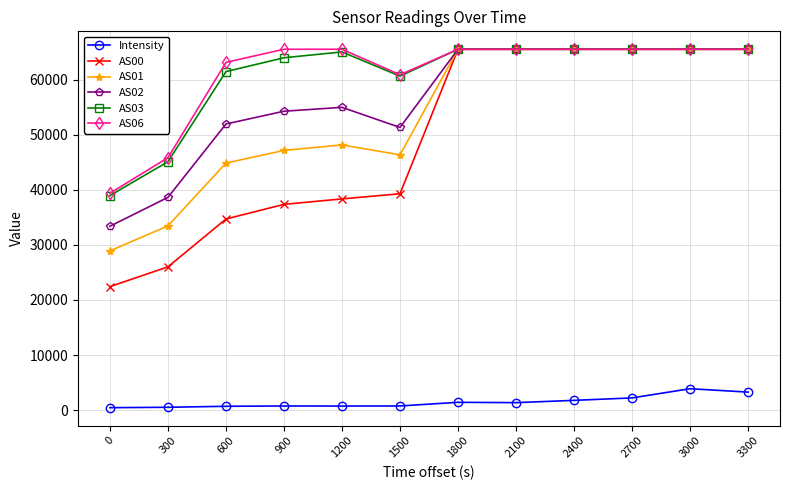

What is the lowest value of the AS01 series?

28917.0